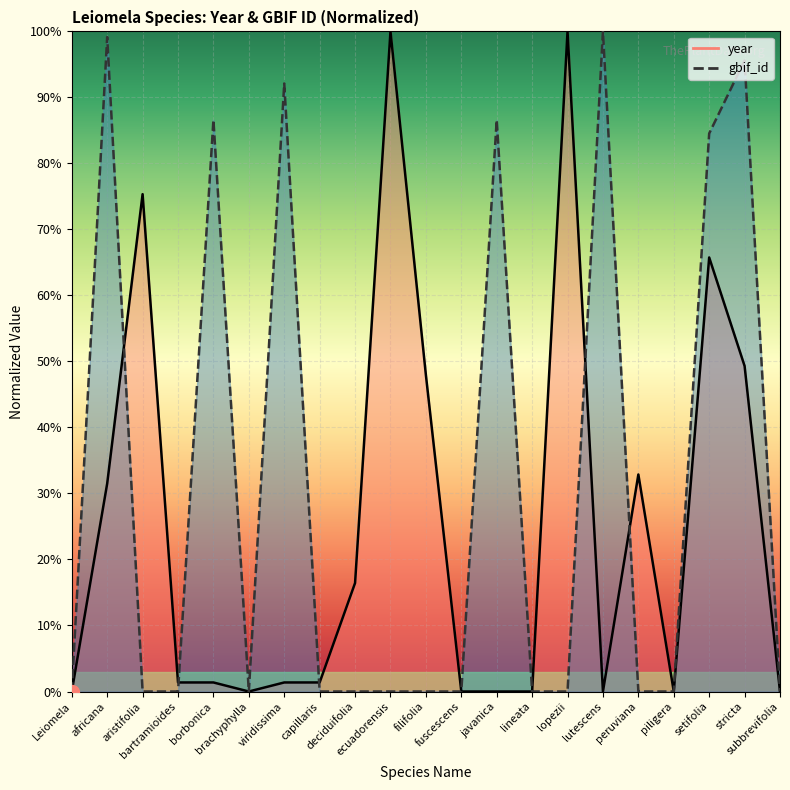

Reading right to left, transcribe all the data shown in this chart.

year: subbrevifolia=0.0	stricta=49.3	setifolia=65.8	piligera=0.0	peruviana=32.9	lutescens=0.0	lopezii=100.0	lineata=0.0	javanica=0.0	fuscescens=0.0	filifolia=47.9	ecuadorensis=100.0	deciduifolia=16.4	capillaris=1.4	viridissima=1.4	brachyphylla=0.0	borbonica=1.4	bartramioides=1.4	aristifolia=75.3	africana=31.5	Leiomela=0.0
gbif_id: subbrevifolia=0.0	stricta=95.6	setifolia=84.5	piligera=0.0	peruviana=0.0	lutescens=100.0	lopezii=0.0	lineata=0.0	javanica=86.6	fuscescens=0.0	filifolia=0.0	ecuadorensis=0.0	deciduifolia=0.0	capillaris=0.0	viridissima=92.1	brachyphylla=0.0	borbonica=86.6	bartramioides=0.0	aristifolia=0.0	africana=99.1	Leiomela=0.0